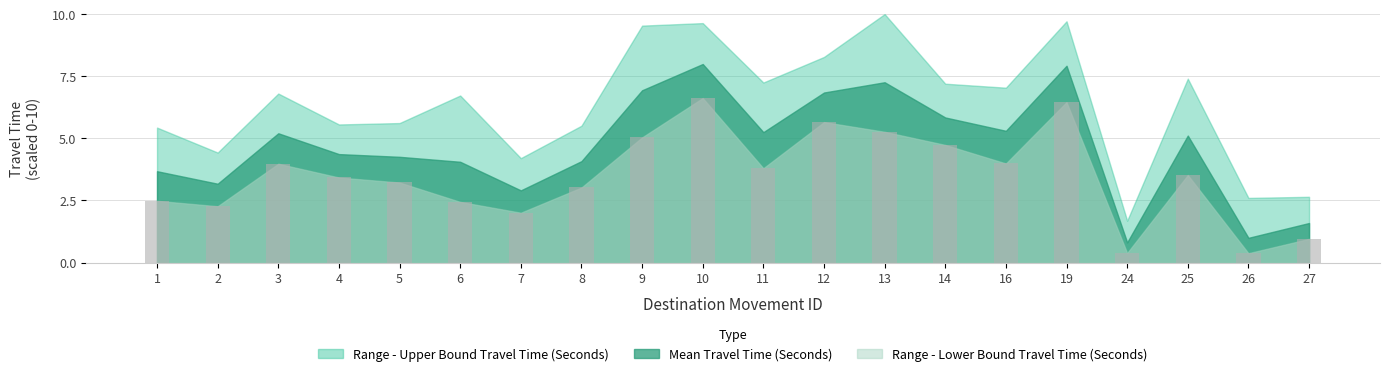

Is it true that the value at 2 is 2.3?

True